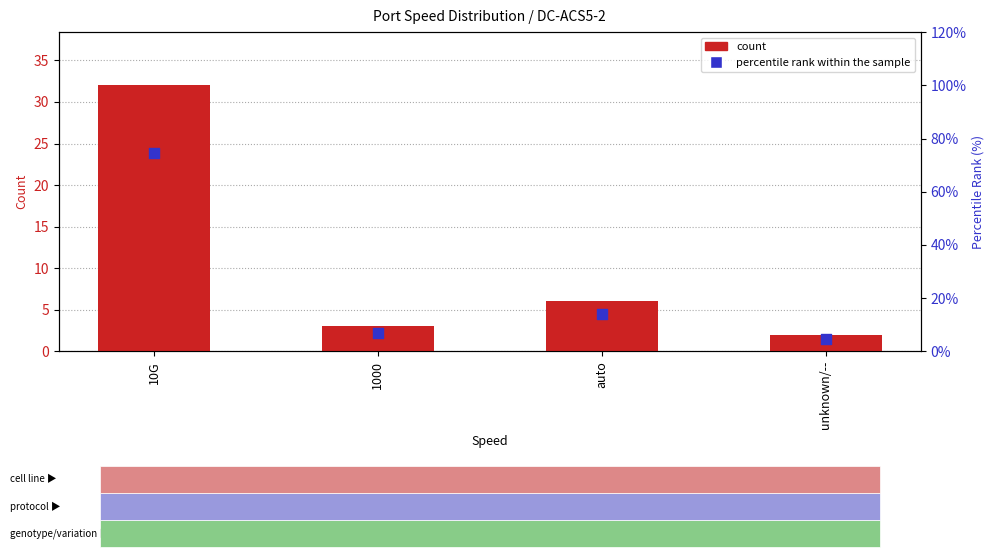

What are all the series names shown in the legend?

count, percentile rank within the sample